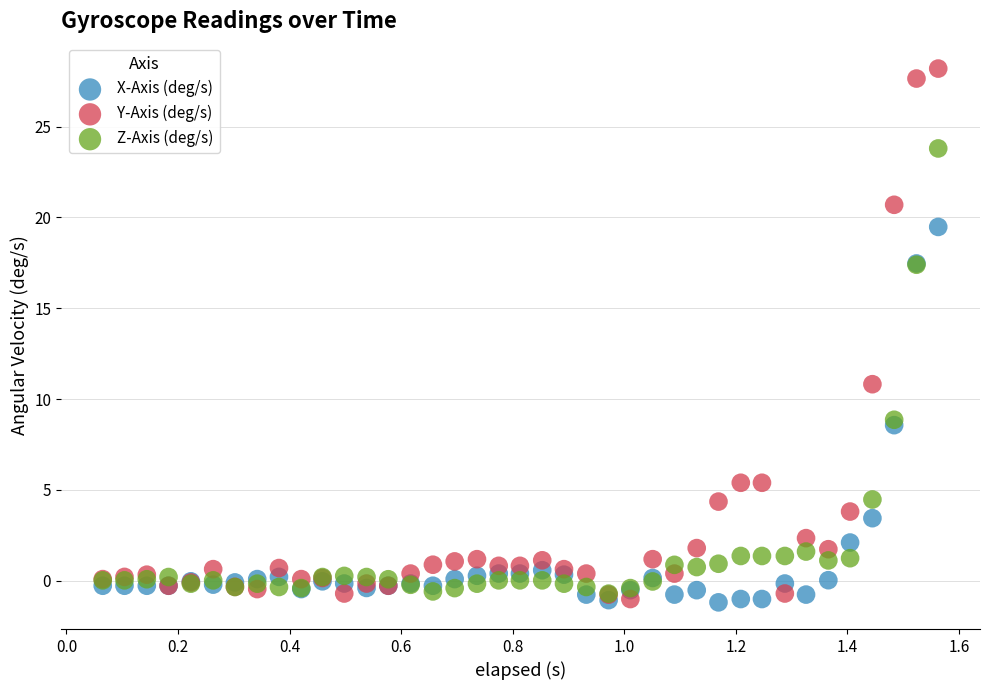

In the Y-Axis (deg/s) series, what Y value is closest to 13?

10.8